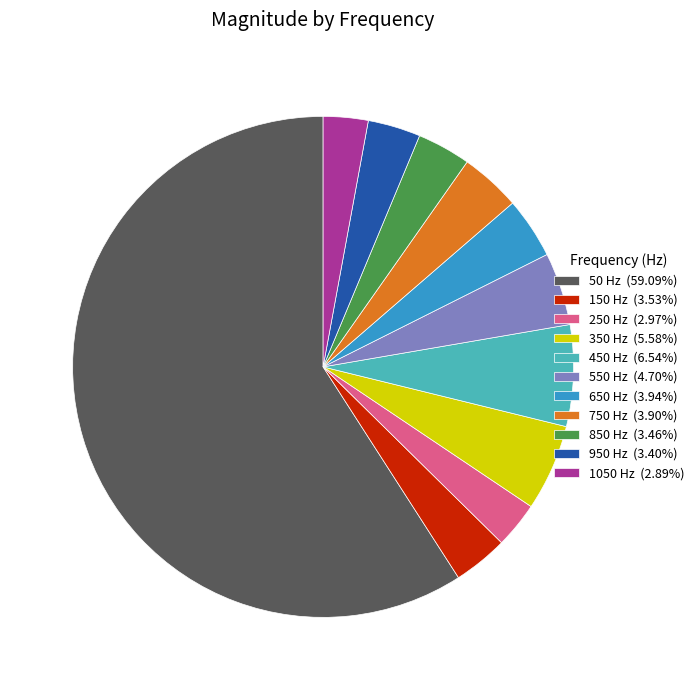

Does any single category account for the majority?

Yes